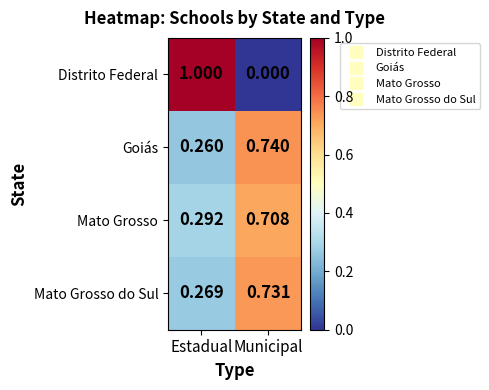

At how many categories does at least one series exceed 0?

2